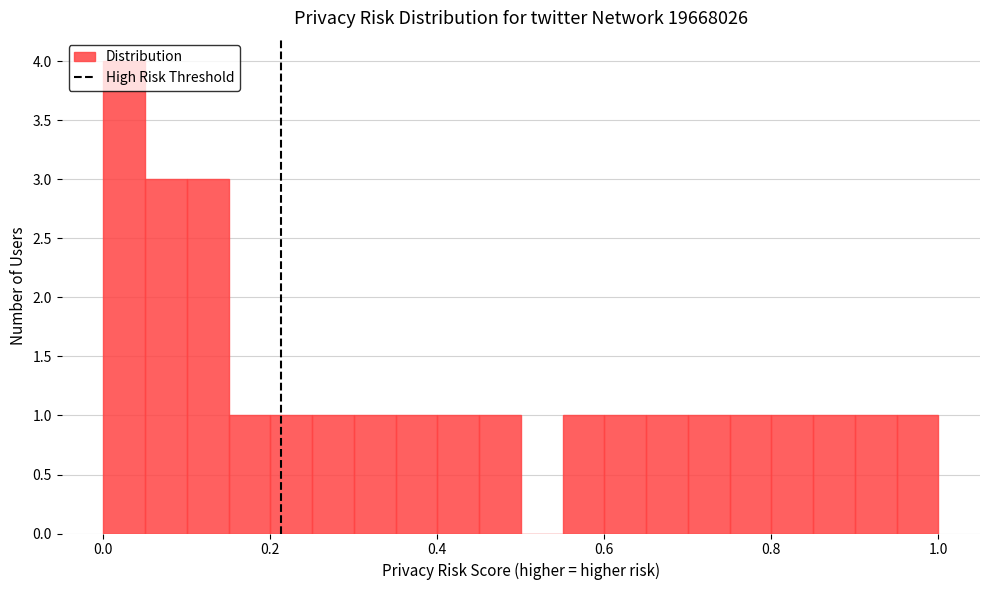

Around what value on the x-axis is the tallest bar? Give the approximate position of its centre, as read against the axis.

0.02